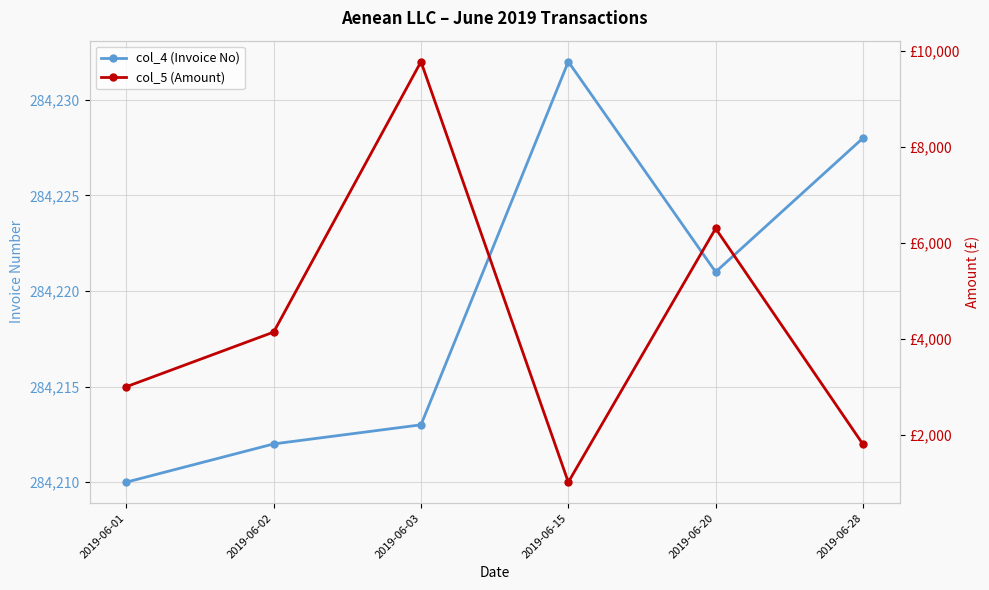

Which category has the lowest value across all series?

2019-06-15